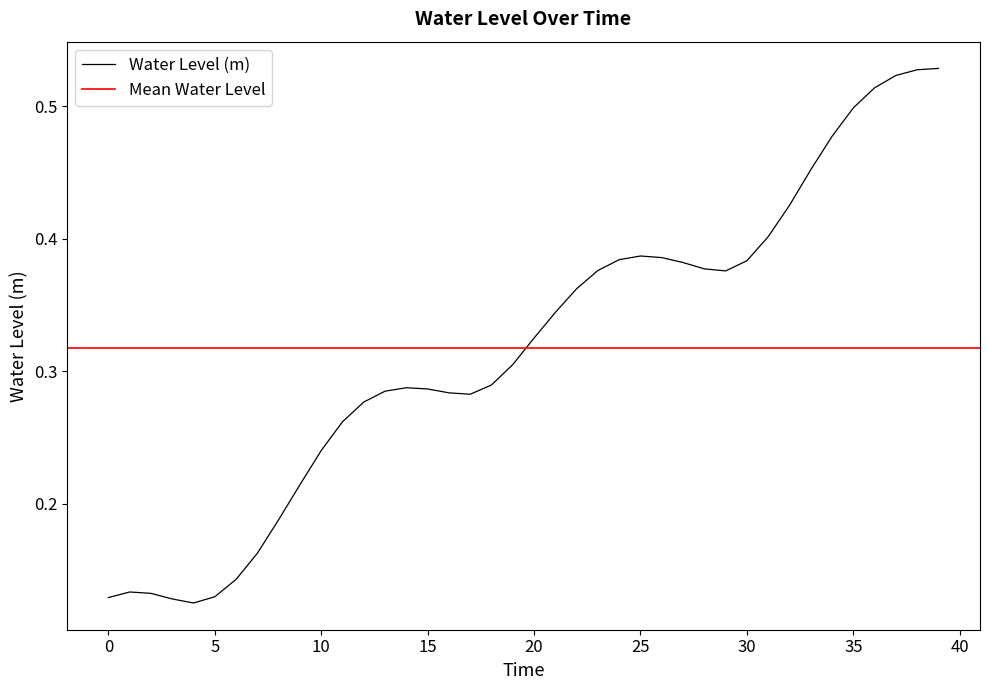

Is it true that Water Level (m) equals 0.5 at 35?

True